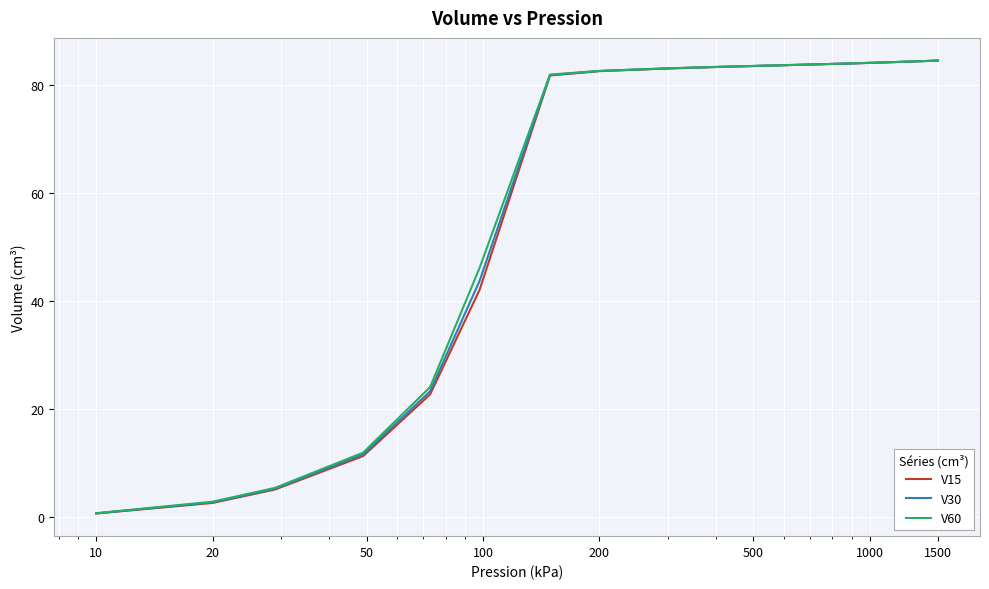

Which series has the widest spread of values?

V15